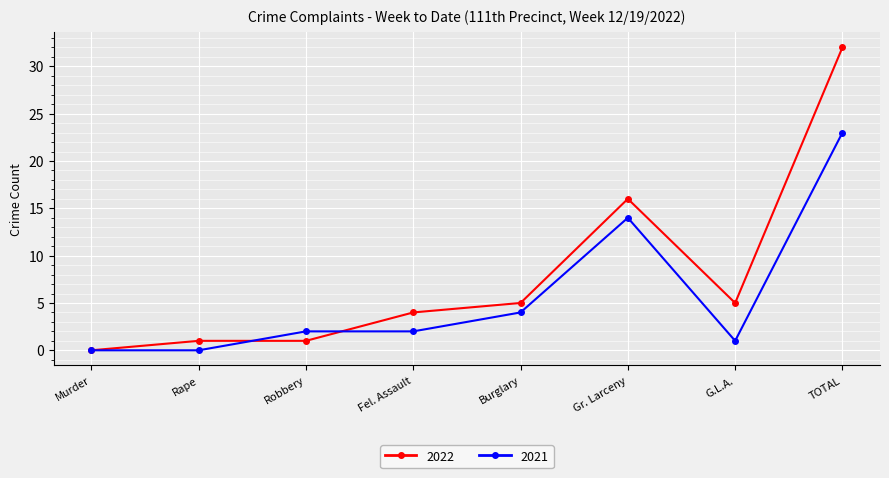

What is the difference between the 2021 values at TOTAL and Burglary?

19